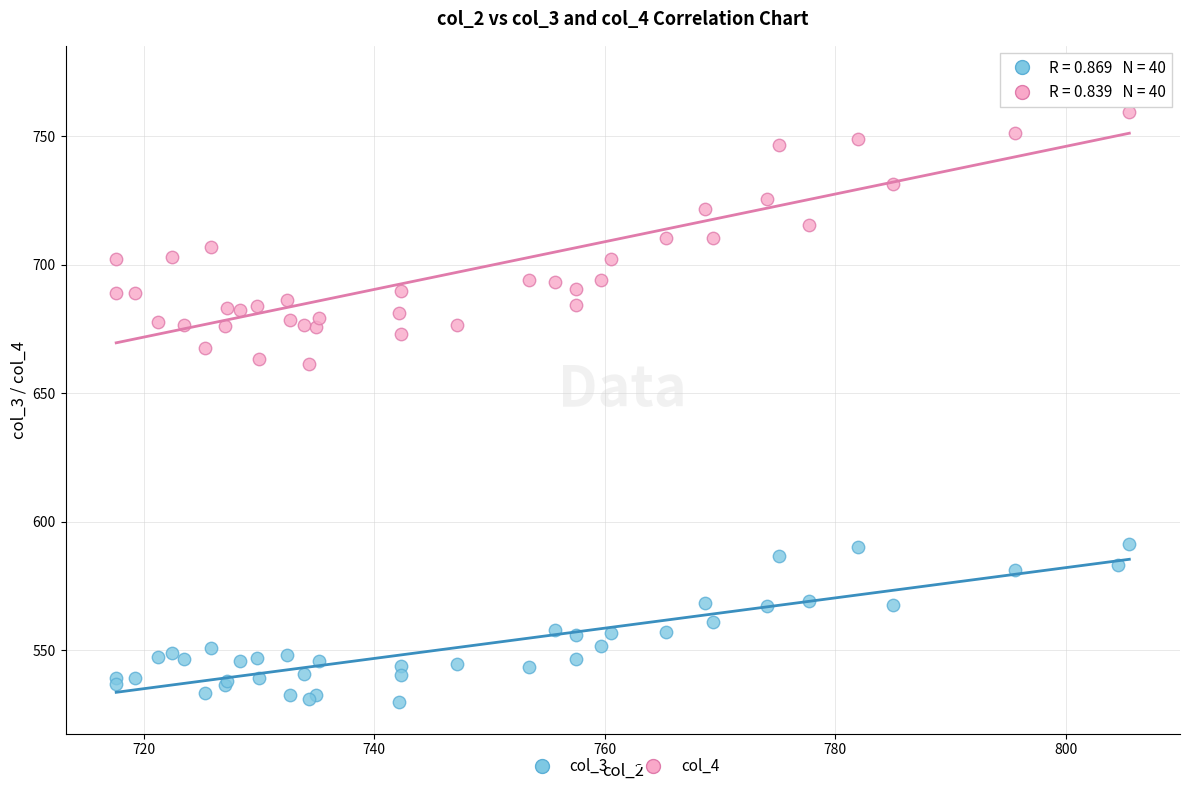

Which series reaches the maximum Y coordinate?

col_4